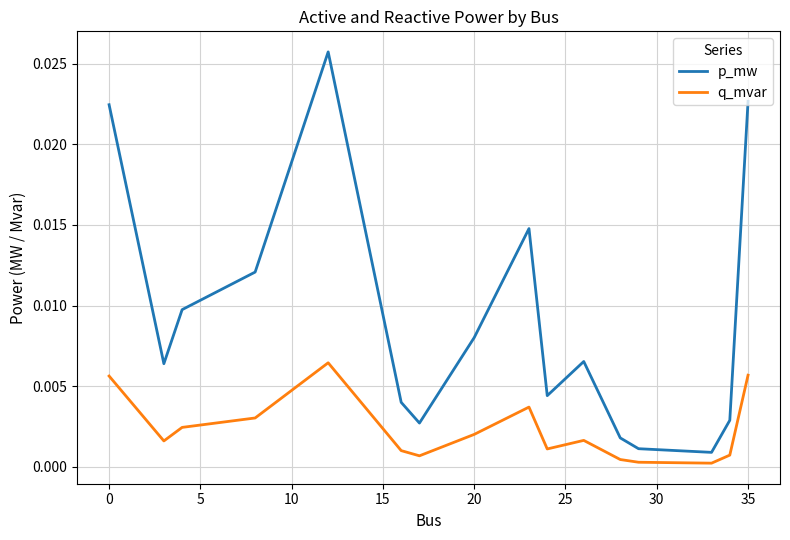

True or false: p_mw and q_mvar intersect in this chart.

False